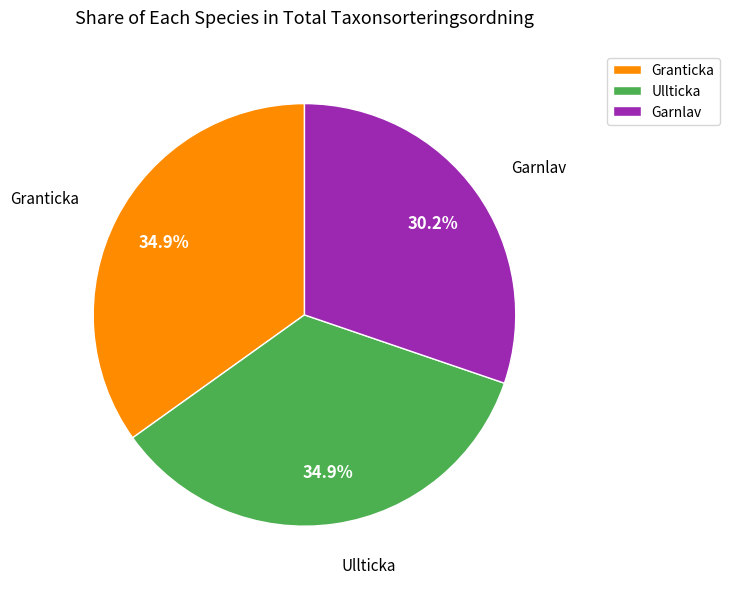

Which has a higher value, Granticka or Garnlav?

Granticka